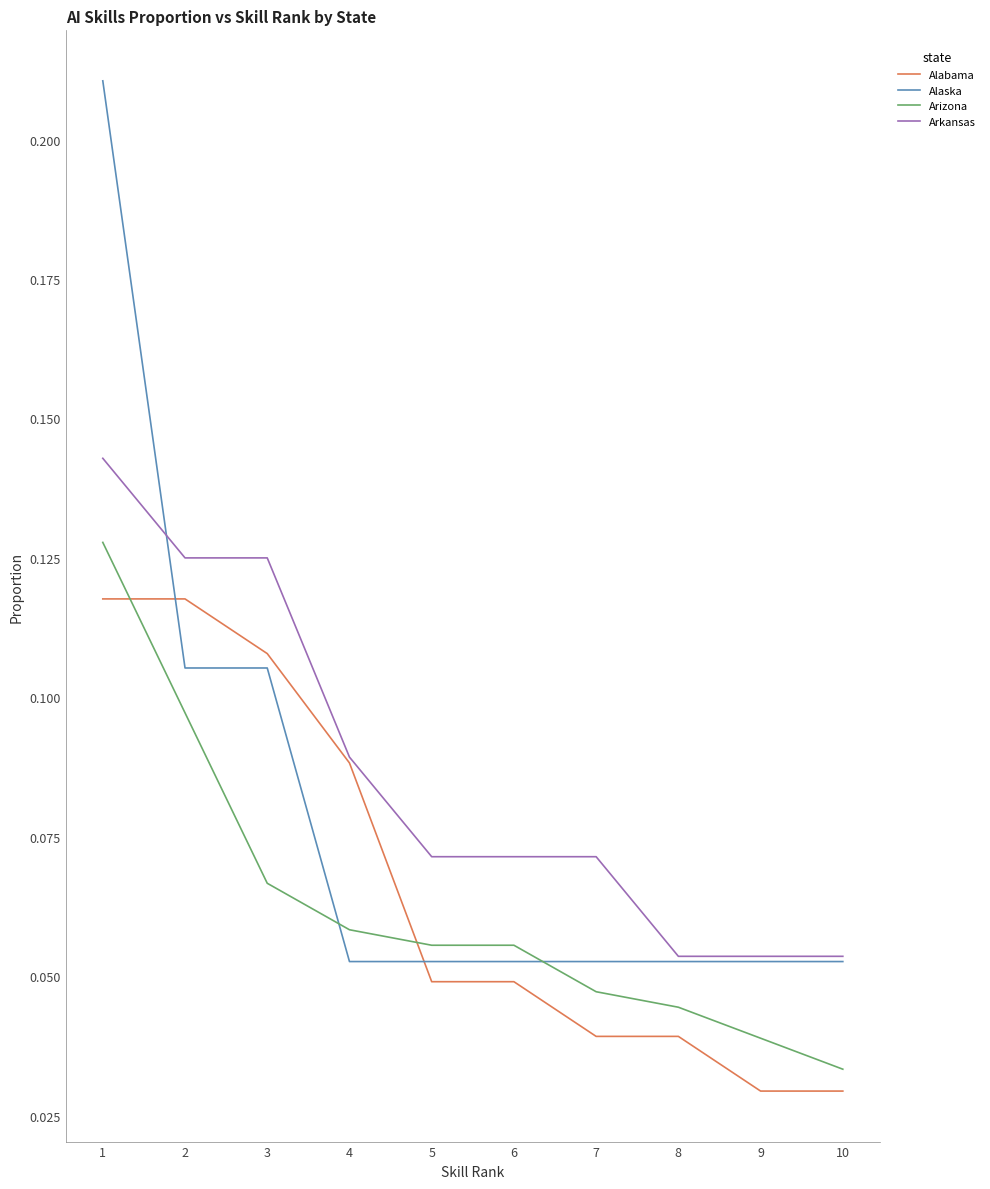

How many lines are shown in the chart?

4